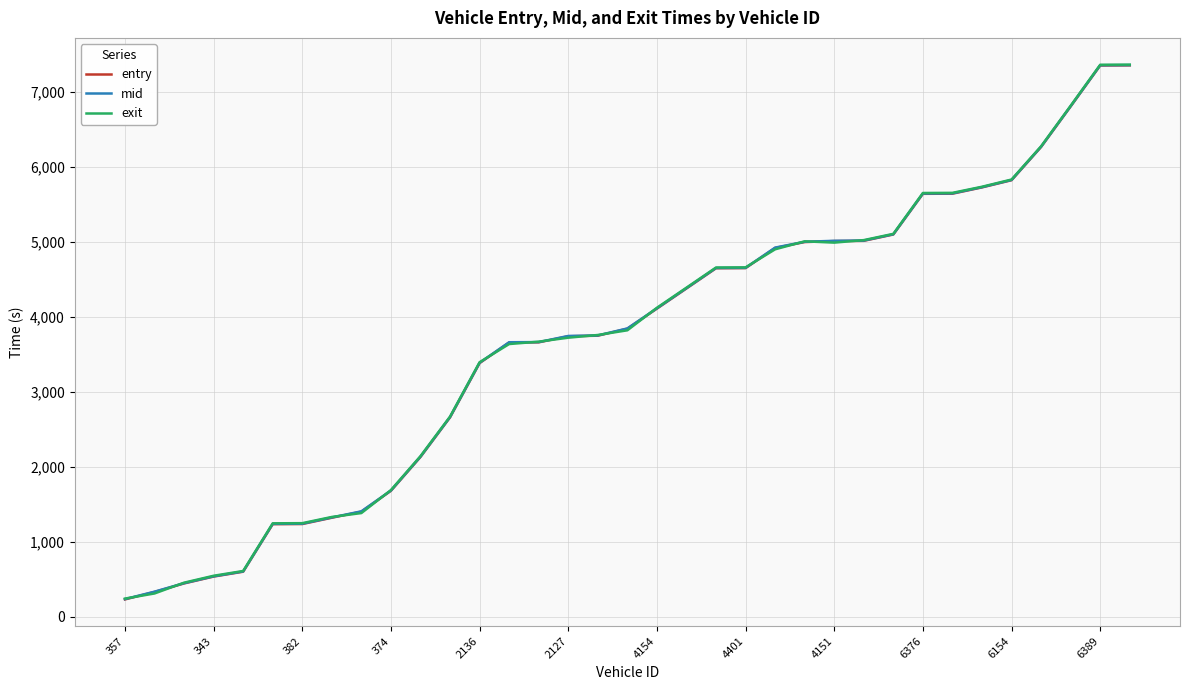

What is the minimum value for exit?

239.9